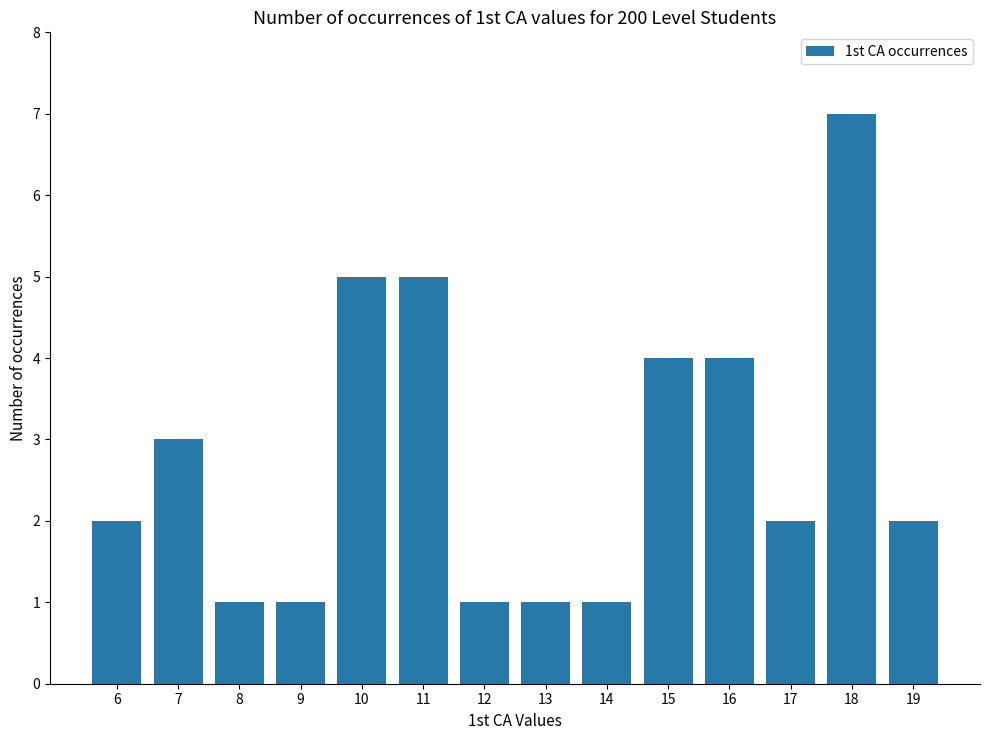

Does the chart contain stacked bars?

No